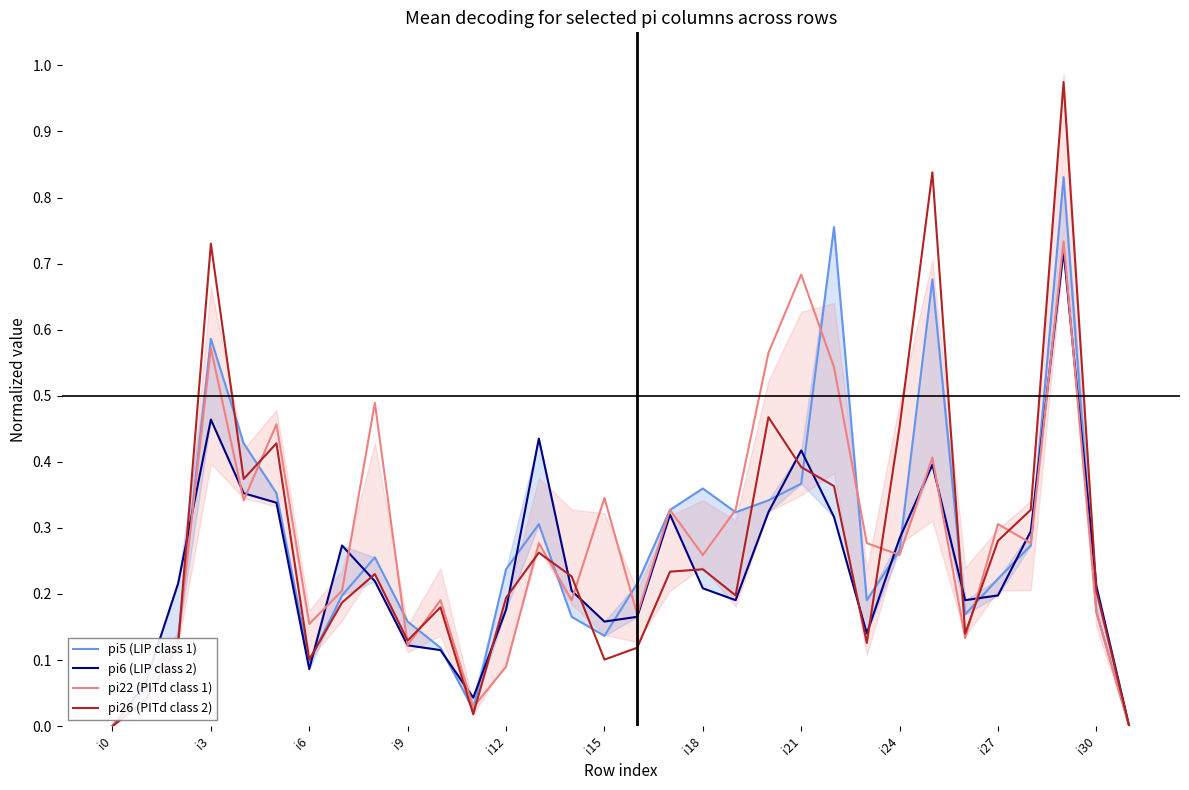

How many lines are shown in the chart?

4